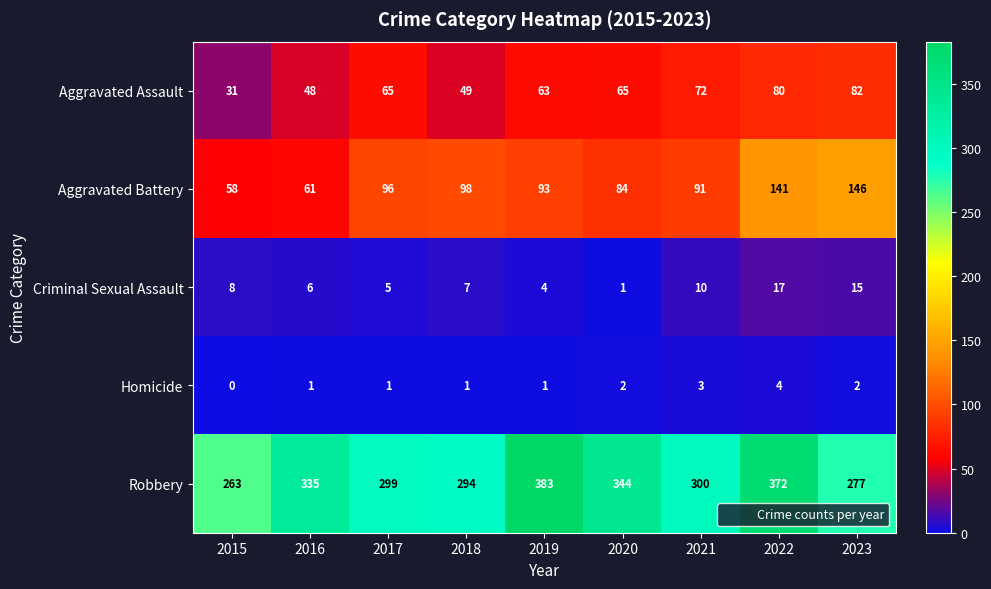

What is the difference between the highest and lowest values at 2019?

382